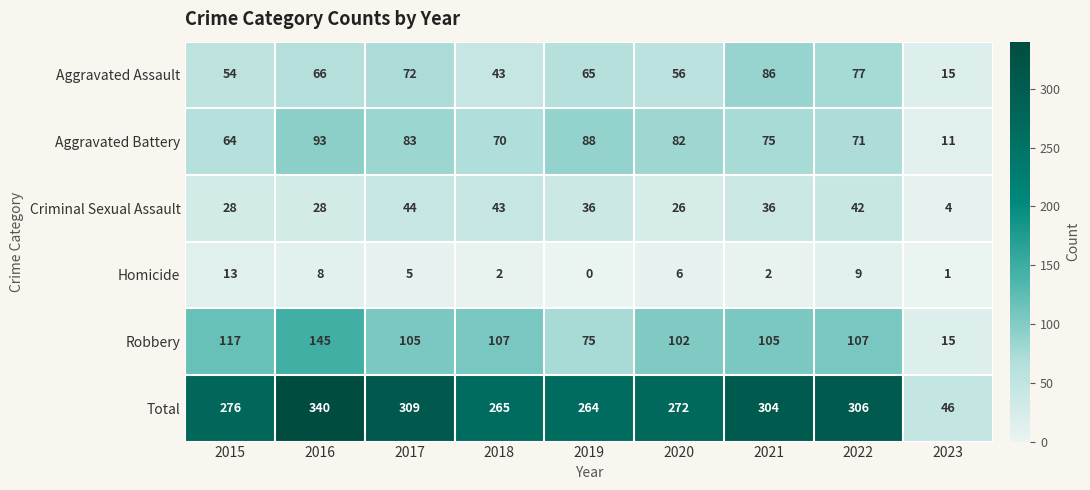

What is the difference between the maximum and second lowest values in the Criminal Sexual Assault series?

18